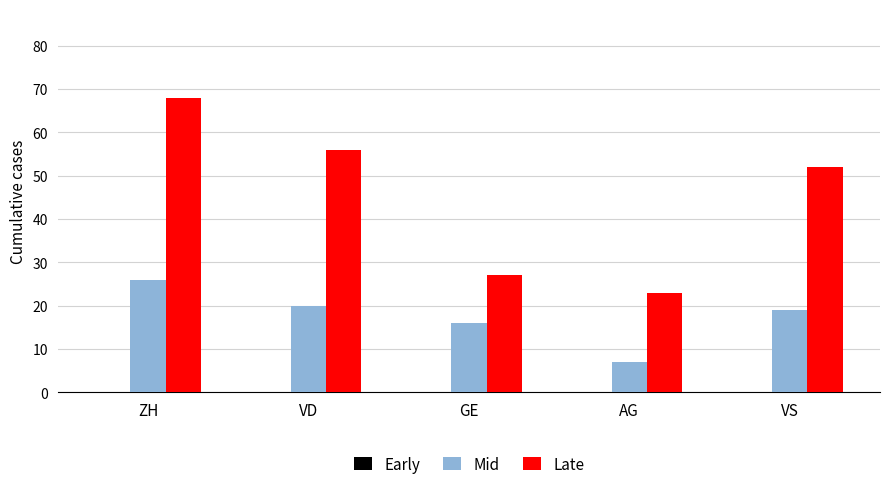

What is the label of the 5th bar from the left?

VS